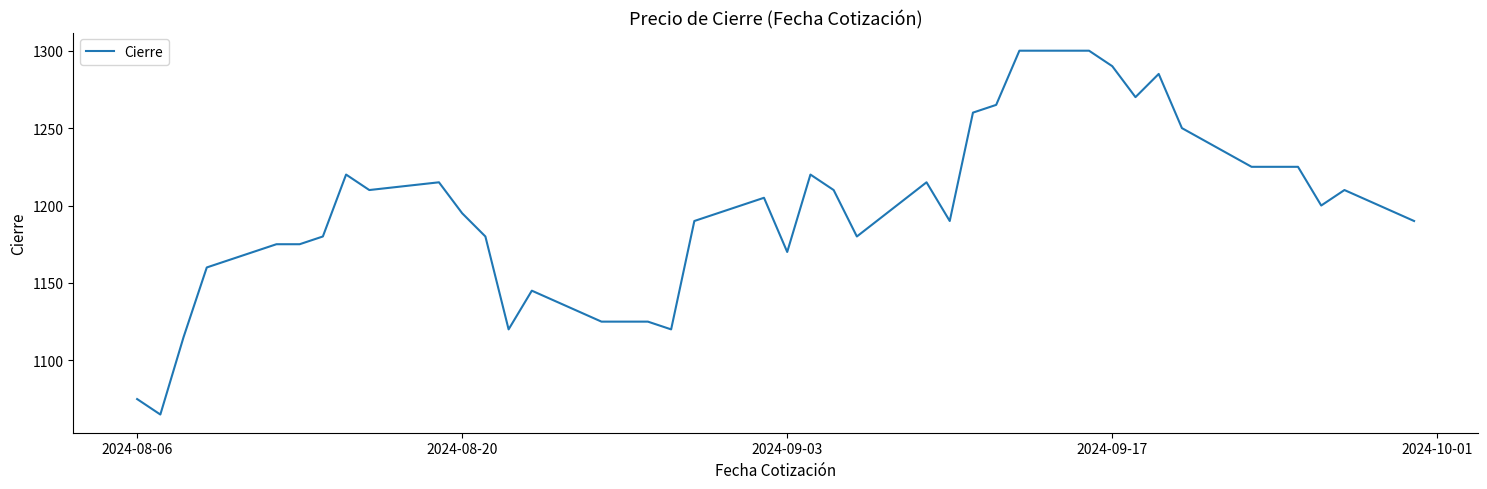

What is the smallest value displayed?

1065